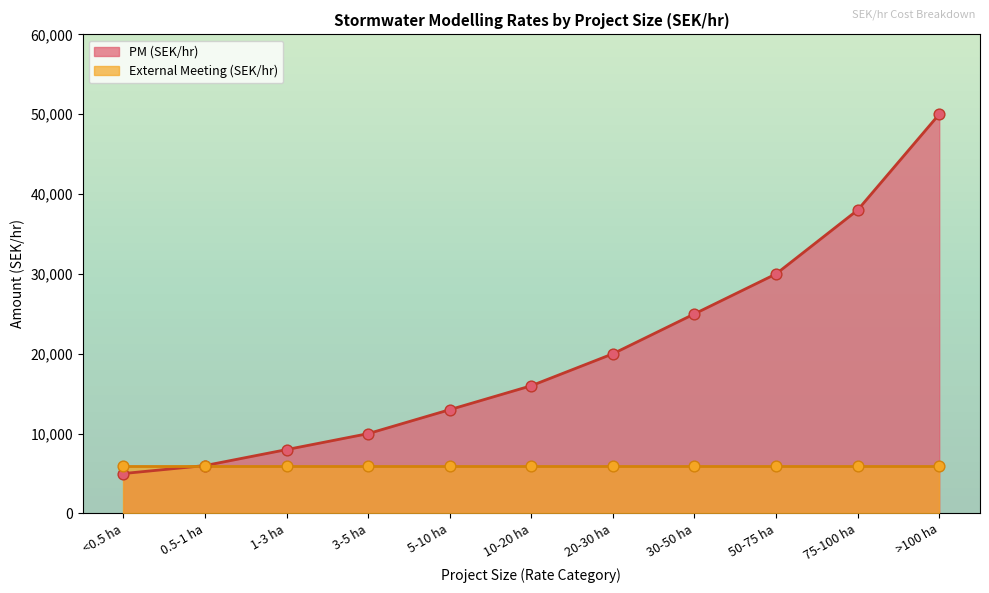

What is the ratio of the value at 50-75 ha to the value at 0.5-1 ha?

5.0